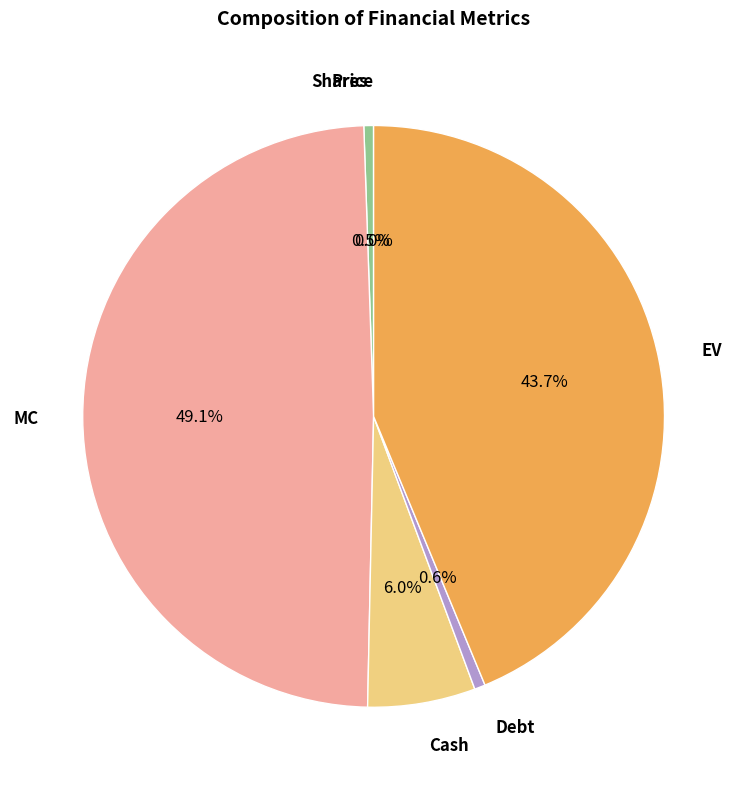

Does any single category account for the majority?

No